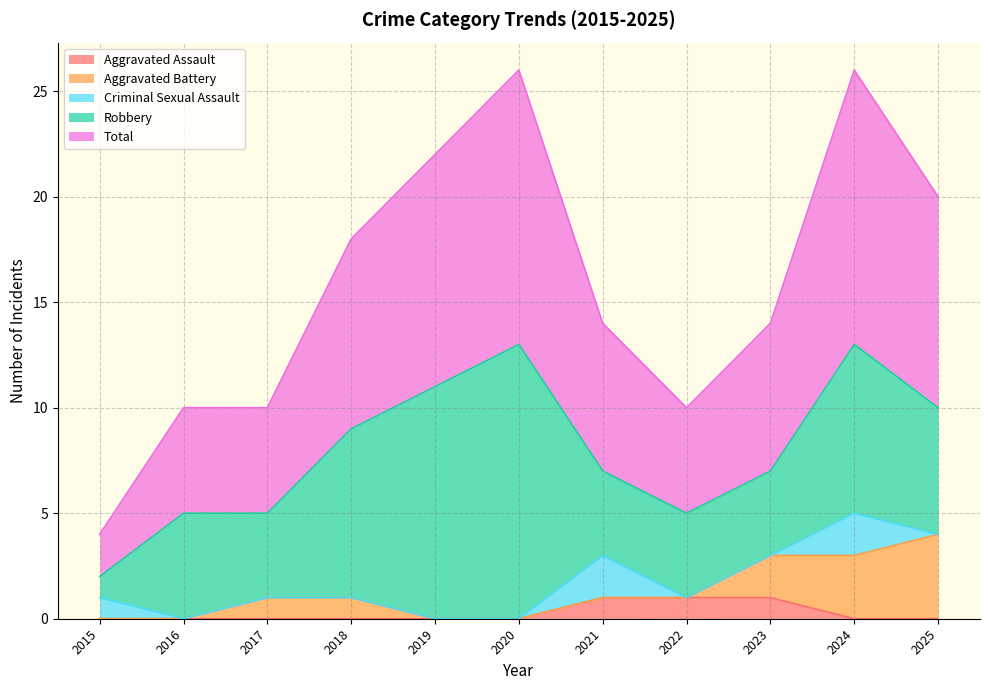

Is it true that Total equals 7 at 2023?

True